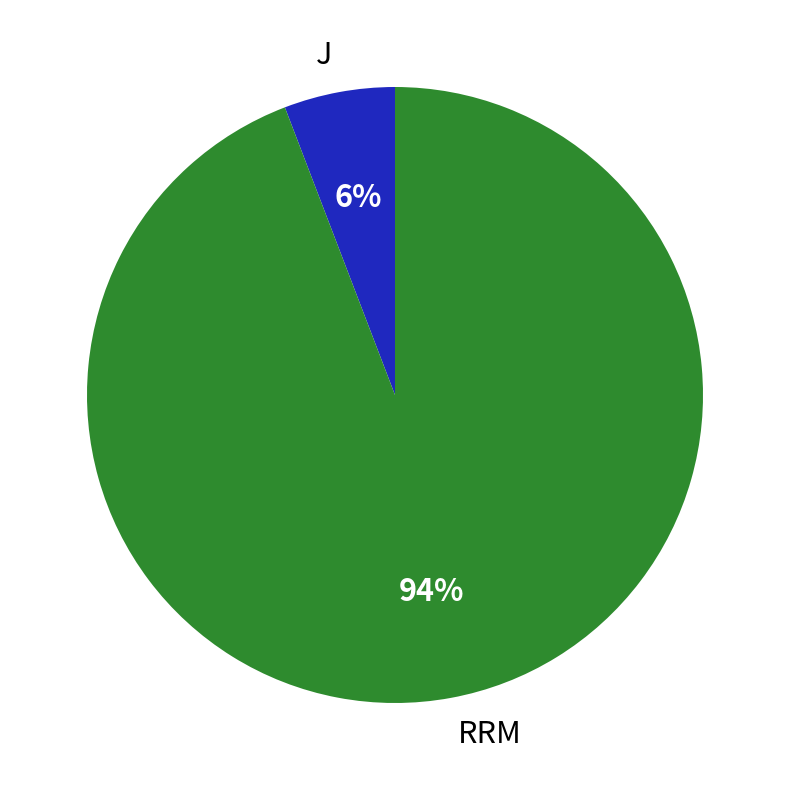

Which slice is the smallest?

J